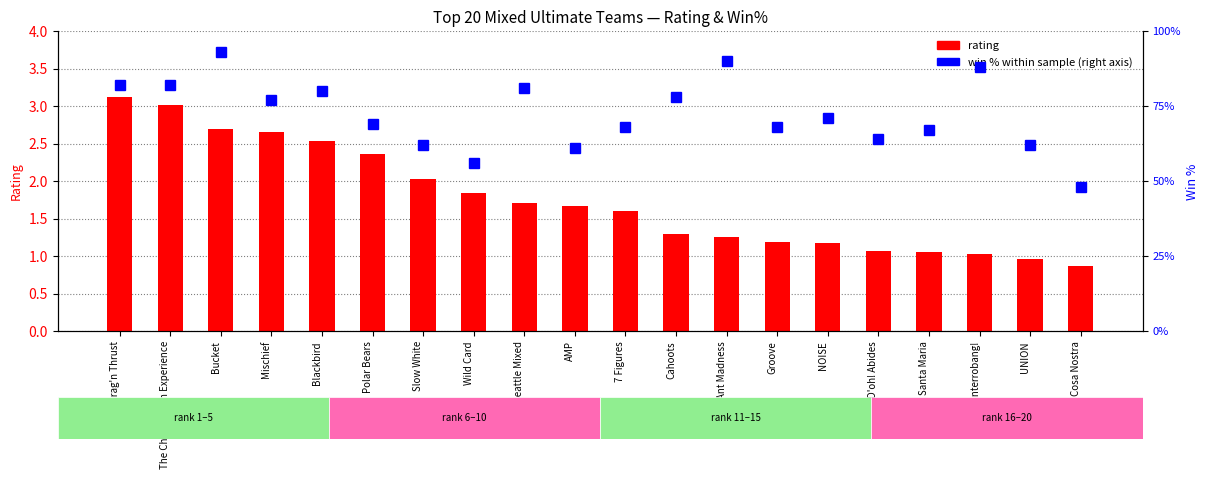

Reading left to right, extract all data points from this chart.

rating: 3.1	3.0	2.7	2.6	2.5	2.4	2.0	1.8	1.7	1.7	1.6	1.3	1.2	1.2	1.2	1.1	1.1	1.0	1.0	0.9
win % (right axis): 82.0	82.0	93.0	77.0	80.0	69.0	62.0	56.0	81.0	61.0	68.0	78.0	90.0	68.0	71.0	64.0	67.0	88.0	62.0	48.0